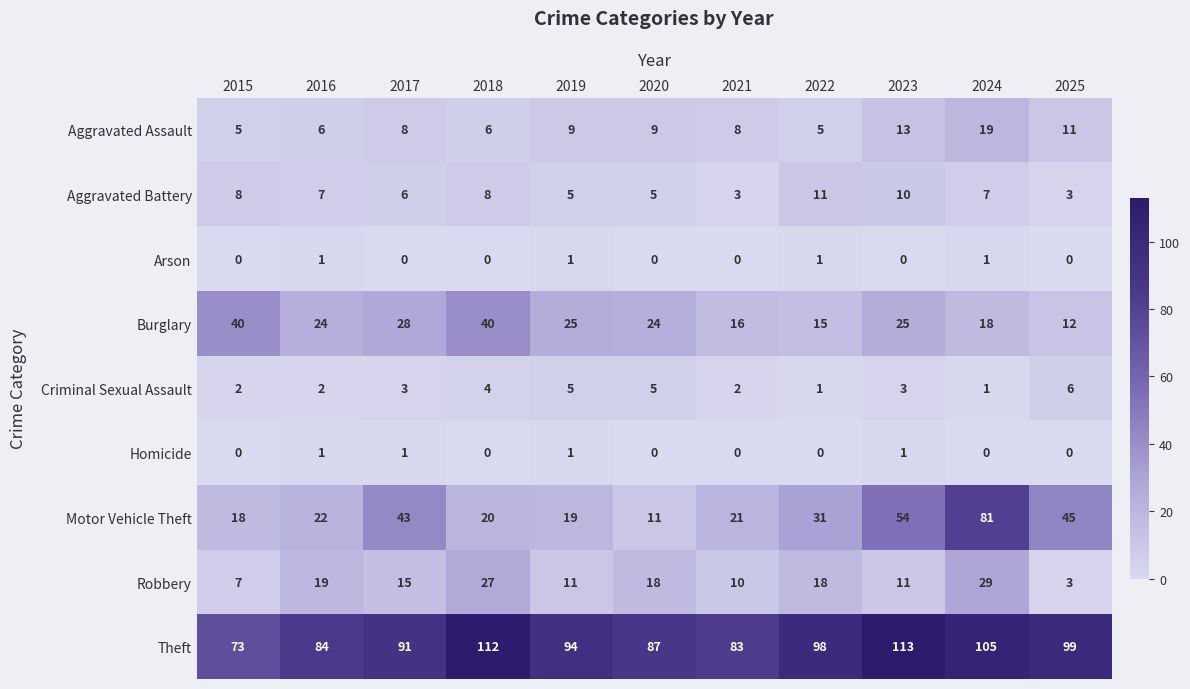

What is the approximate value of Motor Vehicle Theft at 2016, to the nearest 5?

20